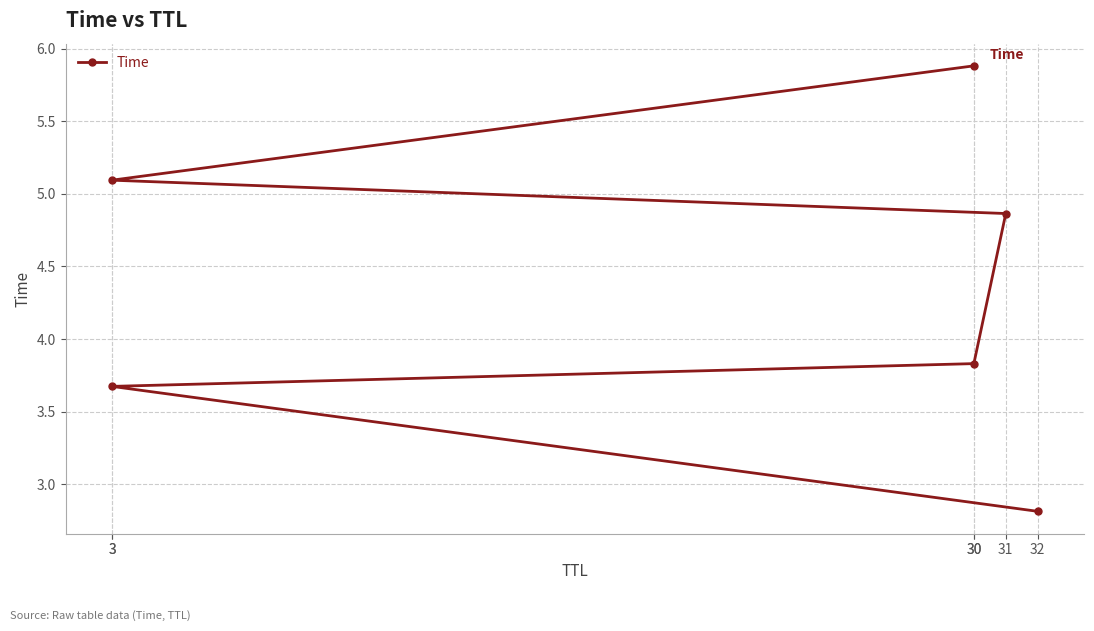

Rank the categories by value from lowest to highest.

32, 3, 30, 31, 3, 30